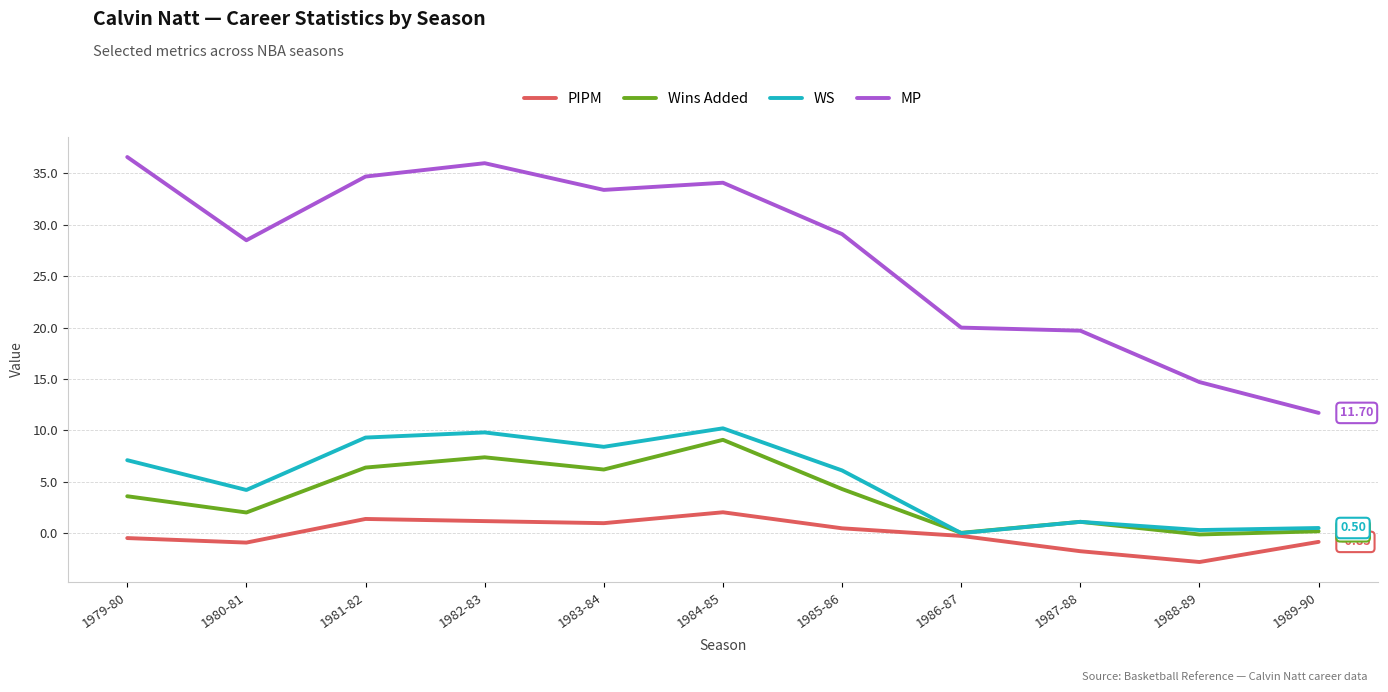

How many interior local peaks does the WS series have?

3